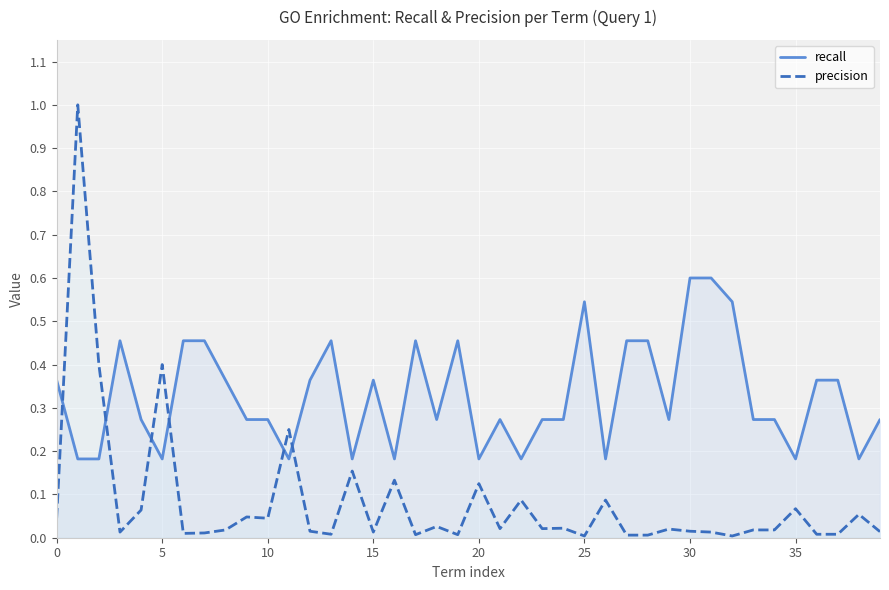

Between 21 and 30, which is larger?

30